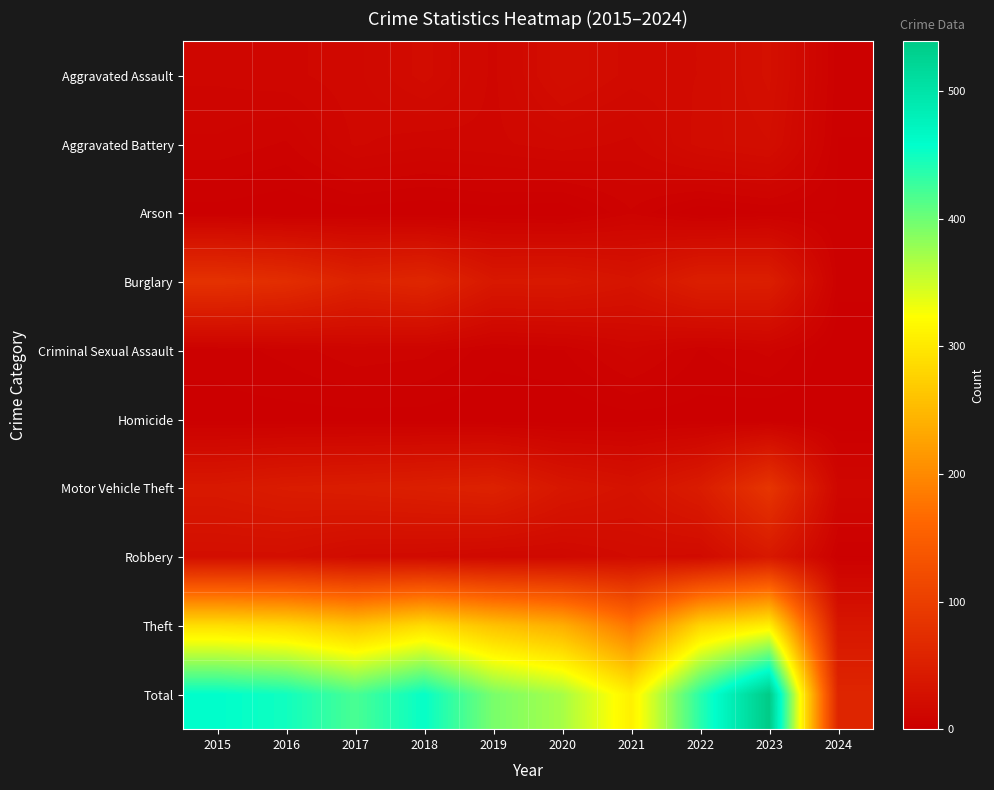

Reading right to left, what are all the values shown in this chart?

Aggravated Assault: 2024=3	2023=26	2022=19	2021=18	2020=23	2019=12	2018=20	2017=14	2016=12	2015=11
Aggravated Battery: 2024=2	2023=23	2022=20	2021=12	2020=14	2019=12	2018=11	2017=13	2016=6	2015=8
Arson: 2024=2	2023=2	2022=0	2021=6	2020=0	2019=1	2018=0	2017=1	2016=0	2015=1
Burglary: 2024=3	2023=49	2022=50	2021=33	2020=40	2019=39	2018=62	2017=56	2016=73	2015=80
Criminal Sexual Assault: 2024=0	2023=7	2022=4	2021=10	2020=4	2019=3	2018=7	2017=8	2016=5	2015=3
Homicide: 2024=0	2023=0	2022=1	2021=1	2020=0	2019=0	2018=1	2017=1	2016=1	2015=1
Motor Vehicle Theft: 2024=12	2023=85	2022=45	2021=30	2020=37	2019=54	2018=50	2017=47	2016=45	2015=40
Robbery: 2024=2	2023=39	2022=18	2021=19	2020=14	2019=14	2018=17	2017=18	2016=24	2015=24
Theft: 2024=36	2023=308	2022=279	2021=179	2020=238	2019=259	2018=287	2017=261	2016=283	2015=290
Total: 2024=60	2023=539	2022=436	2021=308	2020=370	2019=394	2018=455	2017=419	2016=449	2015=458